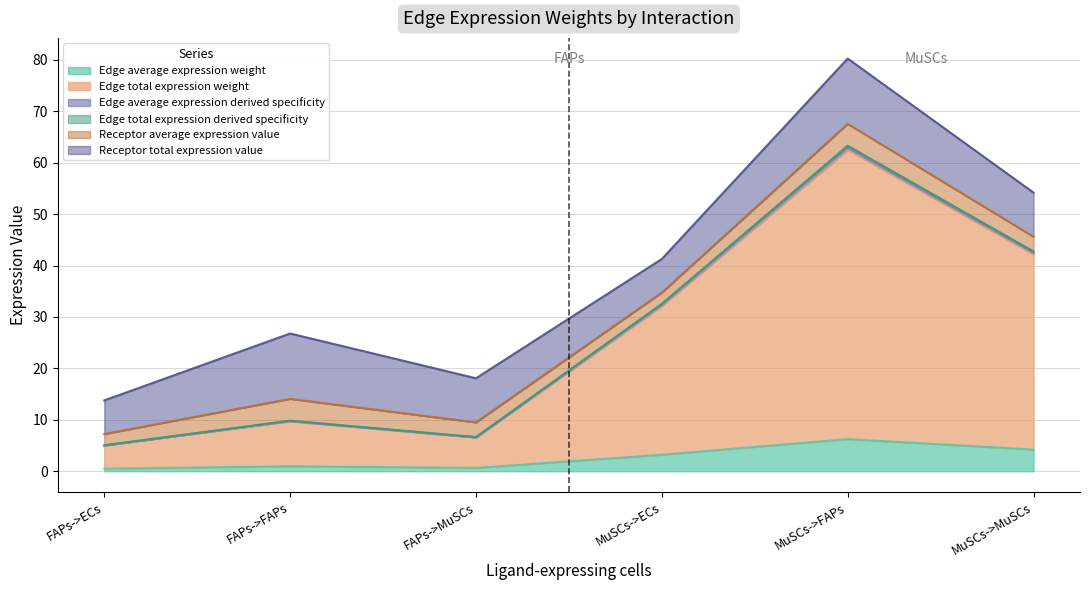

Does the chart have visible grid lines?

Yes